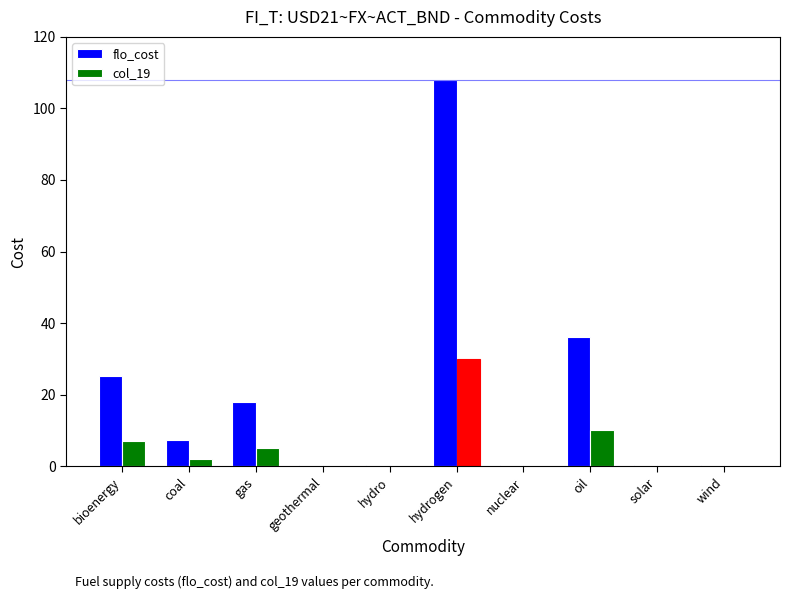

Is the value of flo_cost at bioenergy greater than the value of col_19 at coal?

Yes